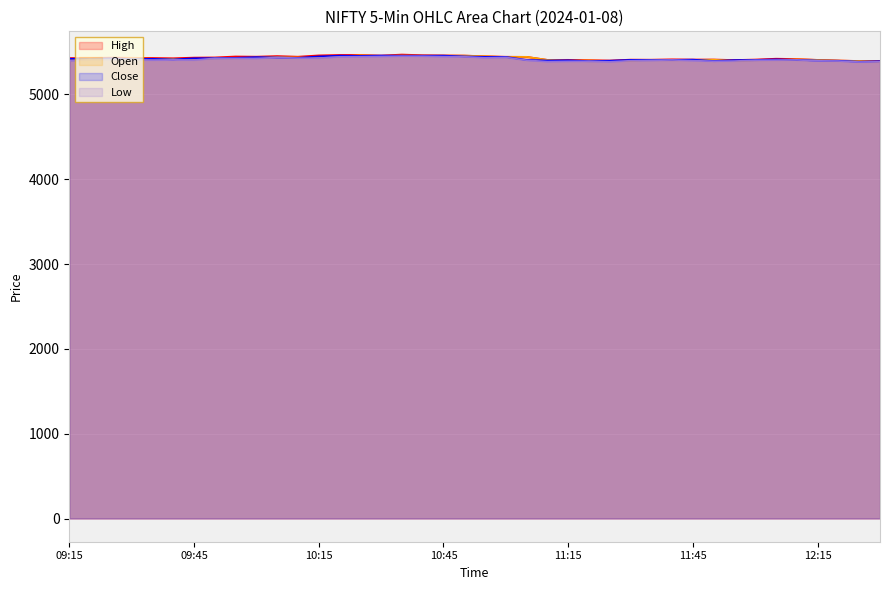

Which category has the highest value across all series?

10:35